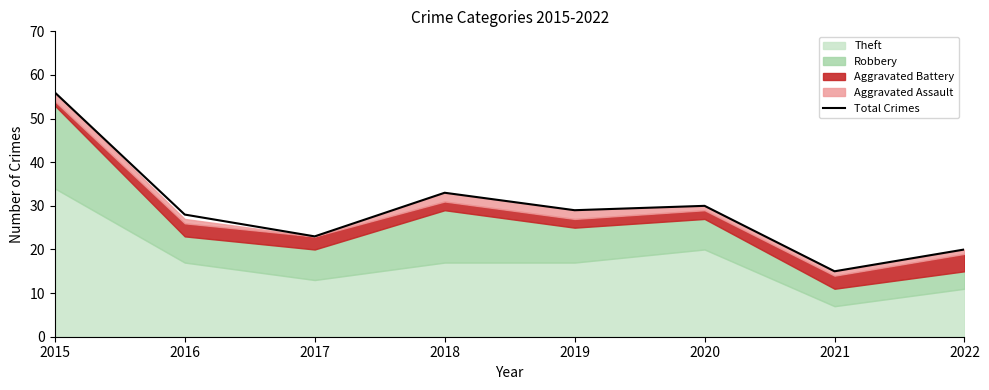

What is the average value?

29